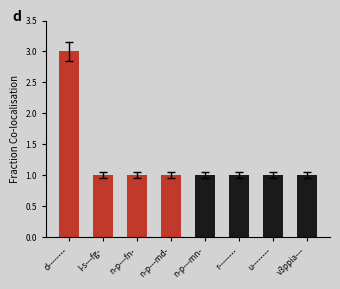

What is the smallest value displayed?

1